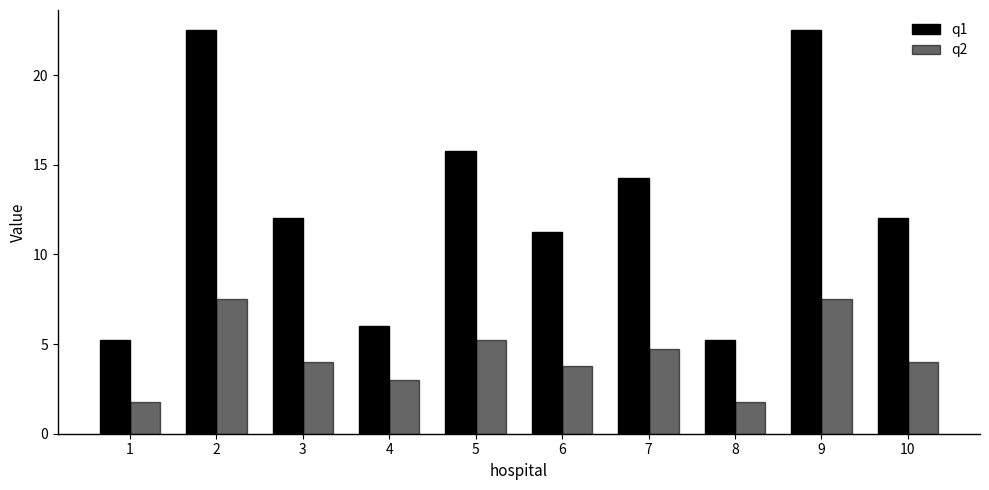

How many bars are there in each group?

2